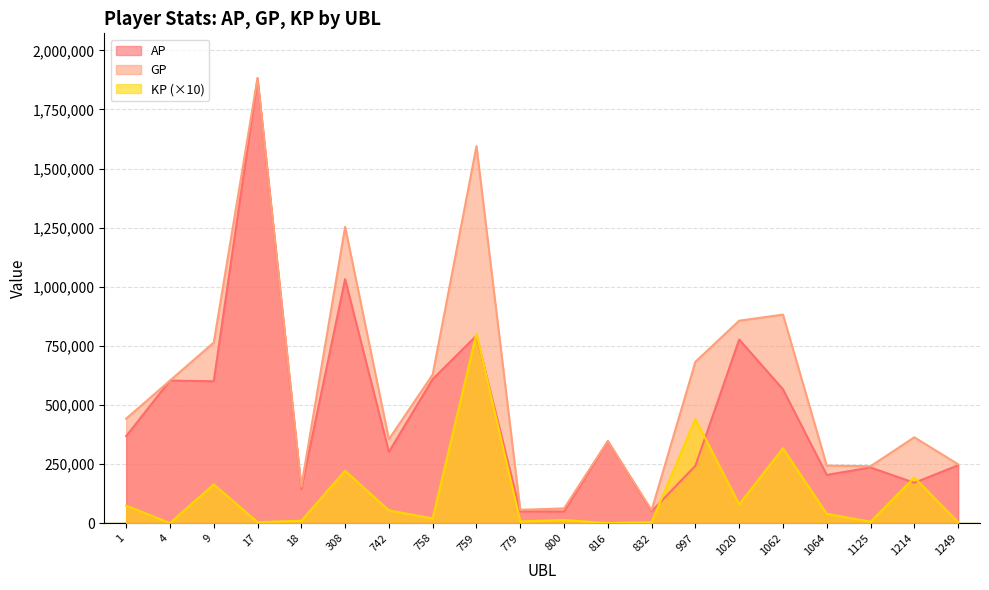

At which category is the sum across all series the highest?

17